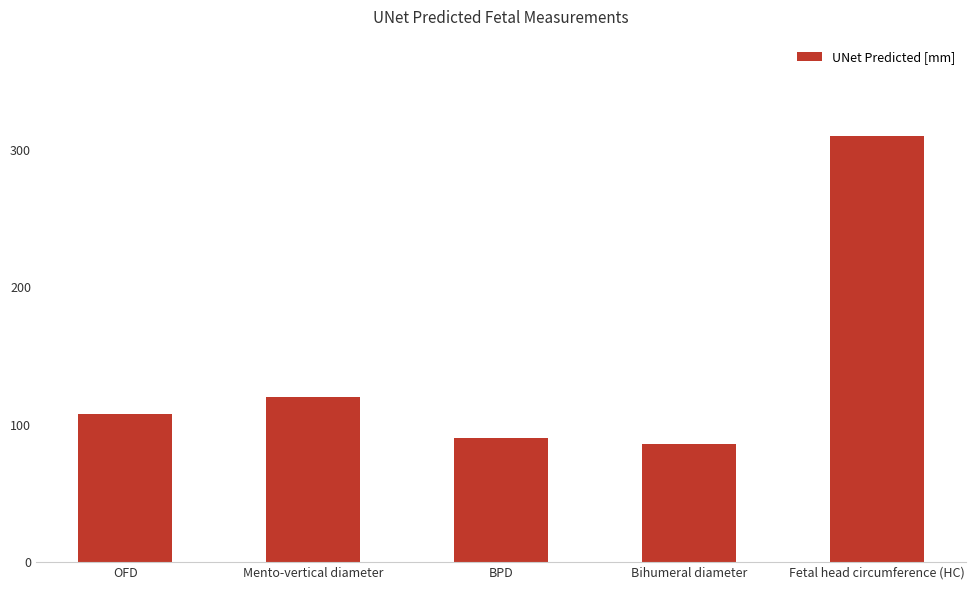

The chart shows a value of 444.0 at Fetal head circumference (HC). True or false?

False